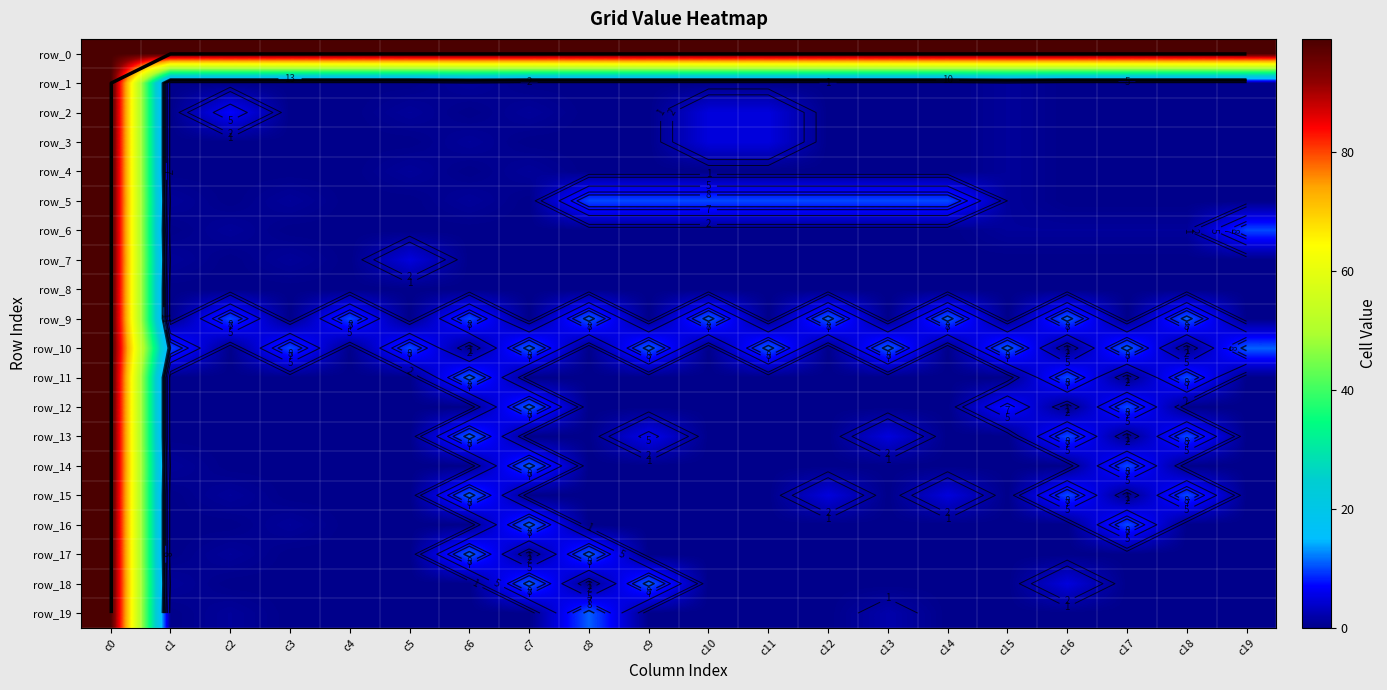

Between c1 and c12, which is larger?

c1